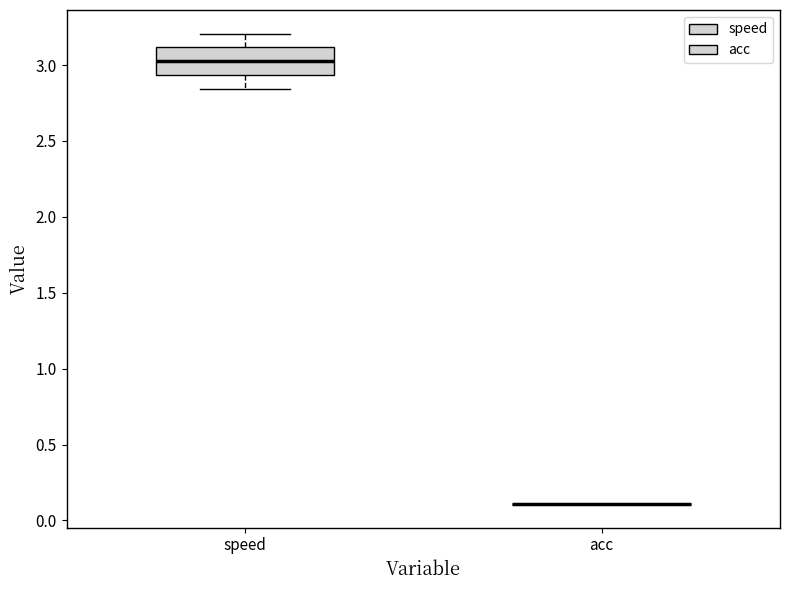

Reading left to right, transcribe this box plot: for each box, give where its median line is, the range the box spans, and where its two whiskers end, as read against the y-axis. The values are not printed on the chart, so give them approximately, as read against the axis.

speed: median 3.05, box 2.95 to 3.10, whiskers 2.85 to 3.20
acc: box collapsed to a line at 0.10, whiskers 0.10 to 0.10